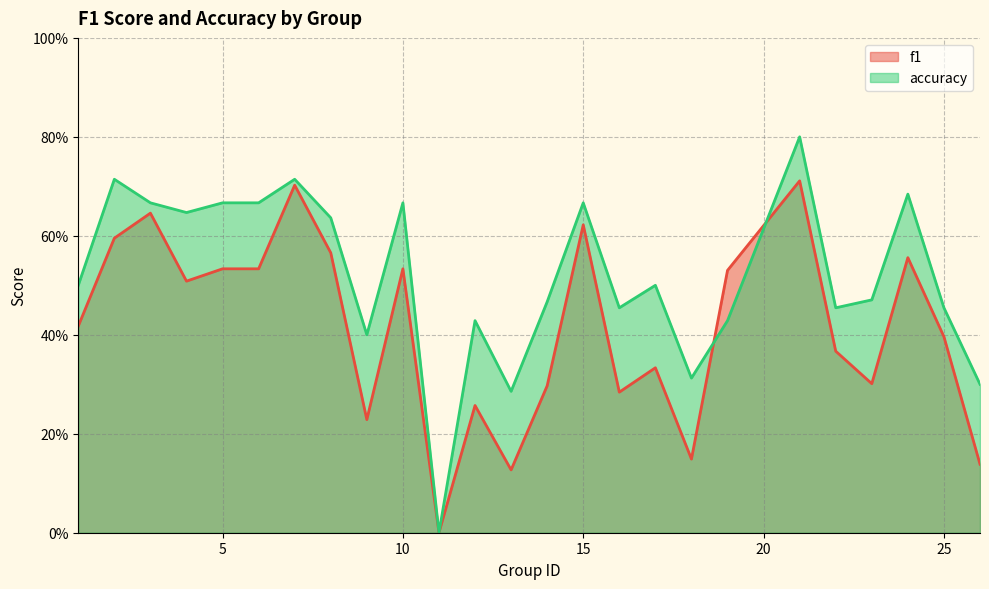

Is the value of accuracy at 2 greater than the value of f1 at 1?

Yes